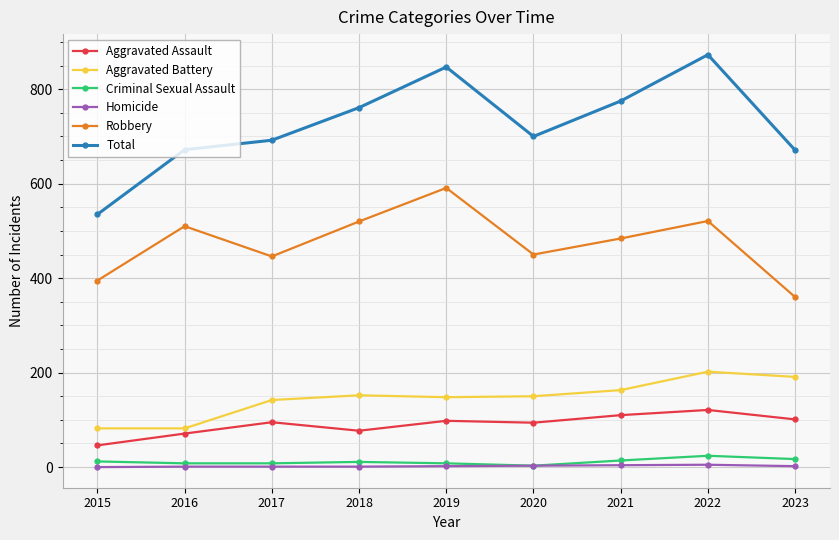

Which series has the largest total across all categories?

Total